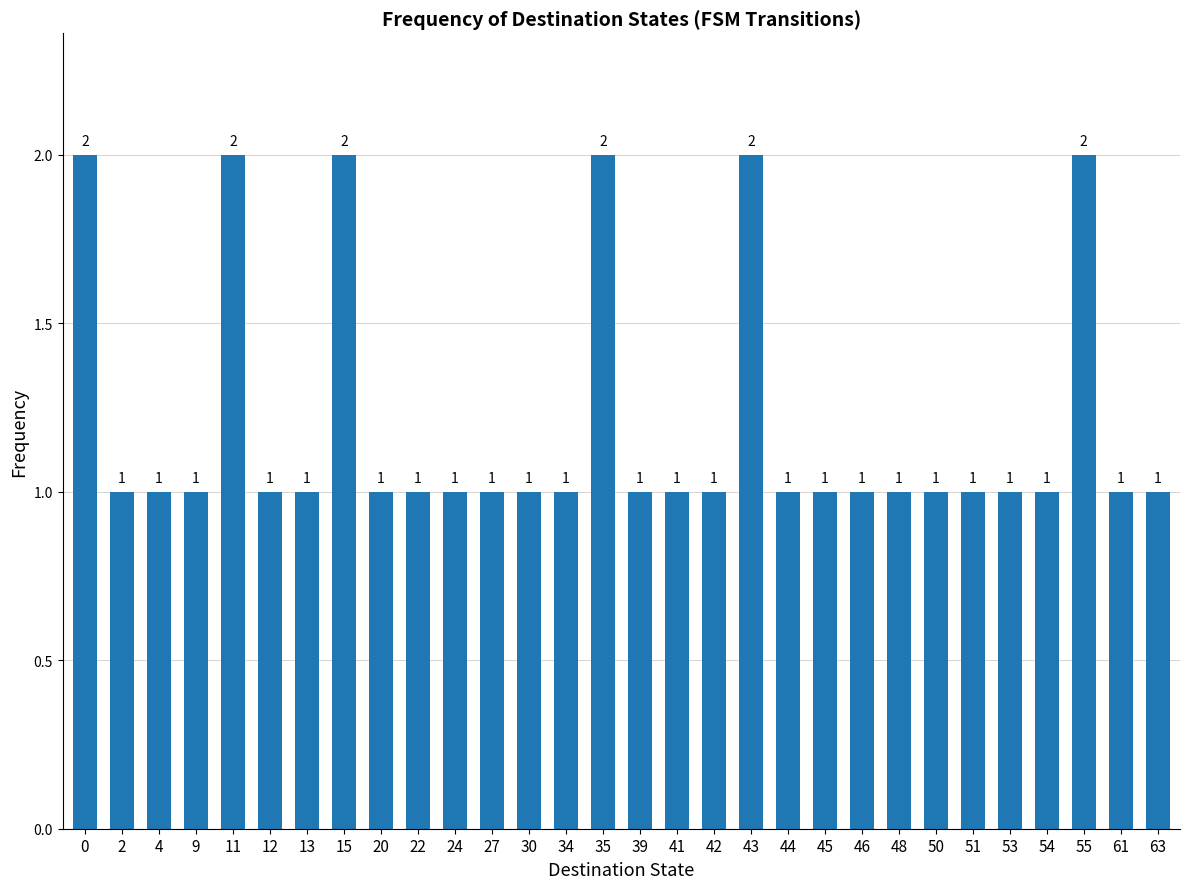

Reading left to right, transcribe all the data shown in this chart.

0=2	2=1	4=1	9=1	11=2	12=1	13=1	15=2	20=1	22=1	24=1	27=1	30=1	34=1	35=2	39=1	41=1	42=1	43=2	44=1	45=1	46=1	48=1	50=1	51=1	53=1	54=1	55=2	61=1	63=1